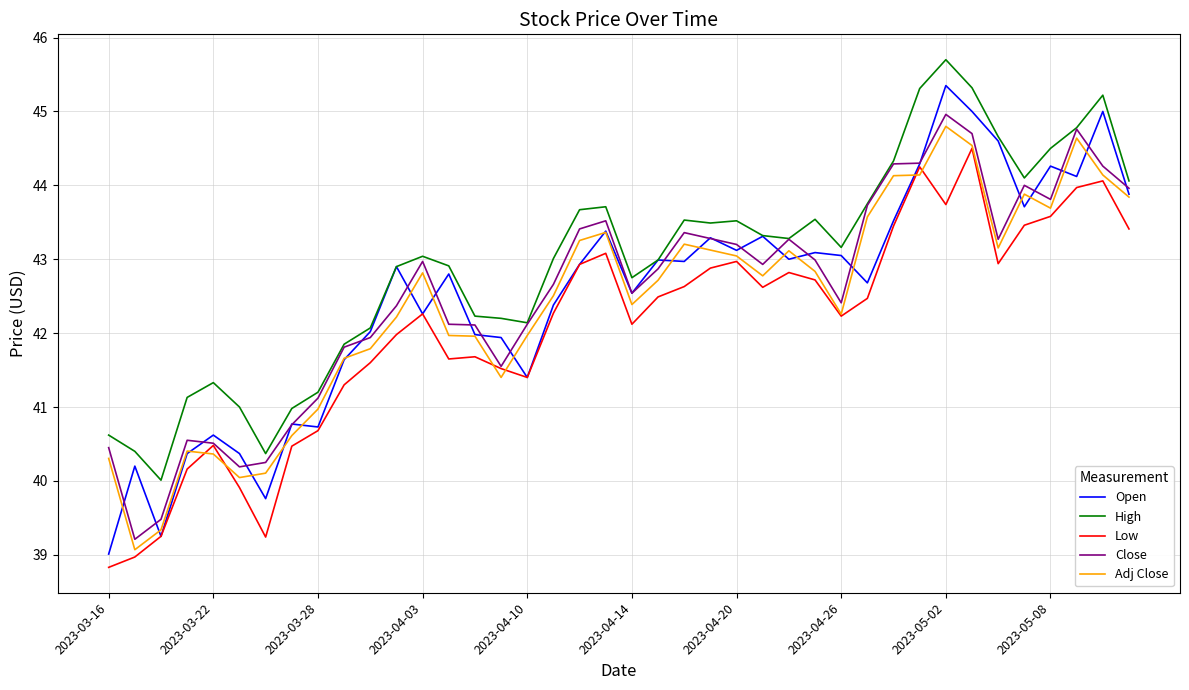

Which series has the largest total across all categories?

High